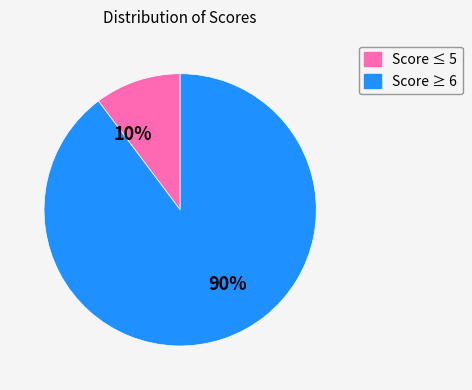

Is there a majority slice in this chart?

Yes